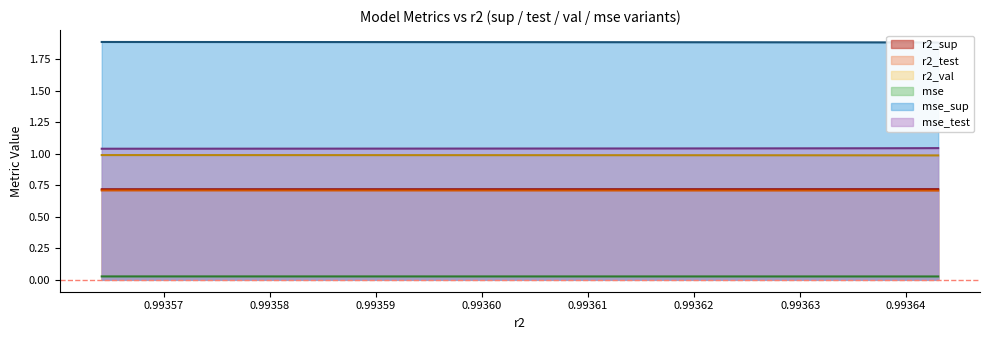

Which series has the largest total across all categories?

mse_sup